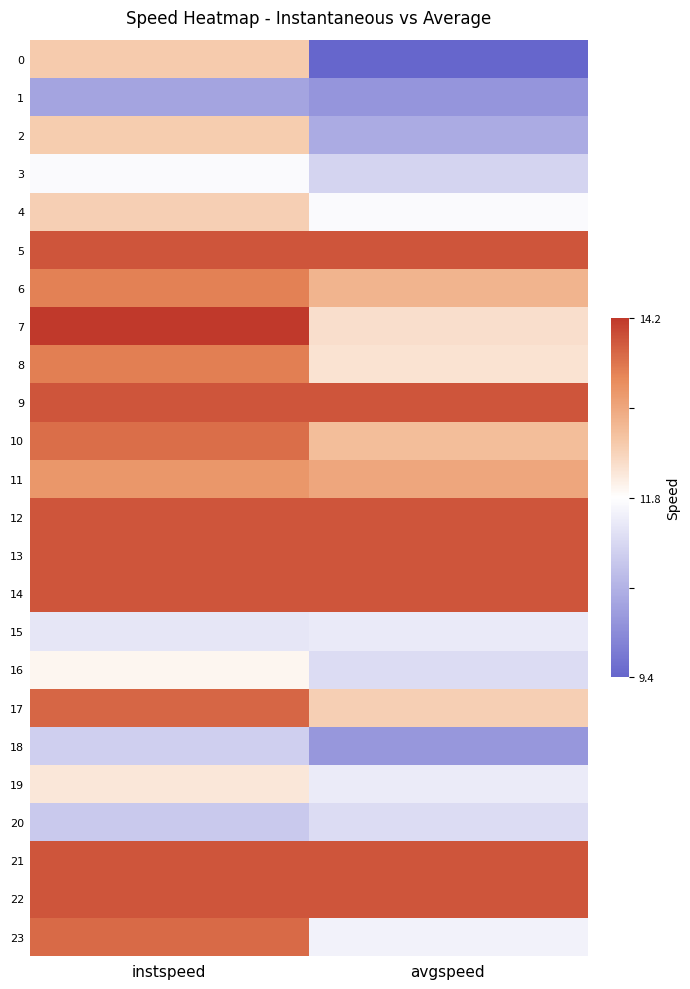

What is the difference between the highest and lowest values at instspeed?

1.6